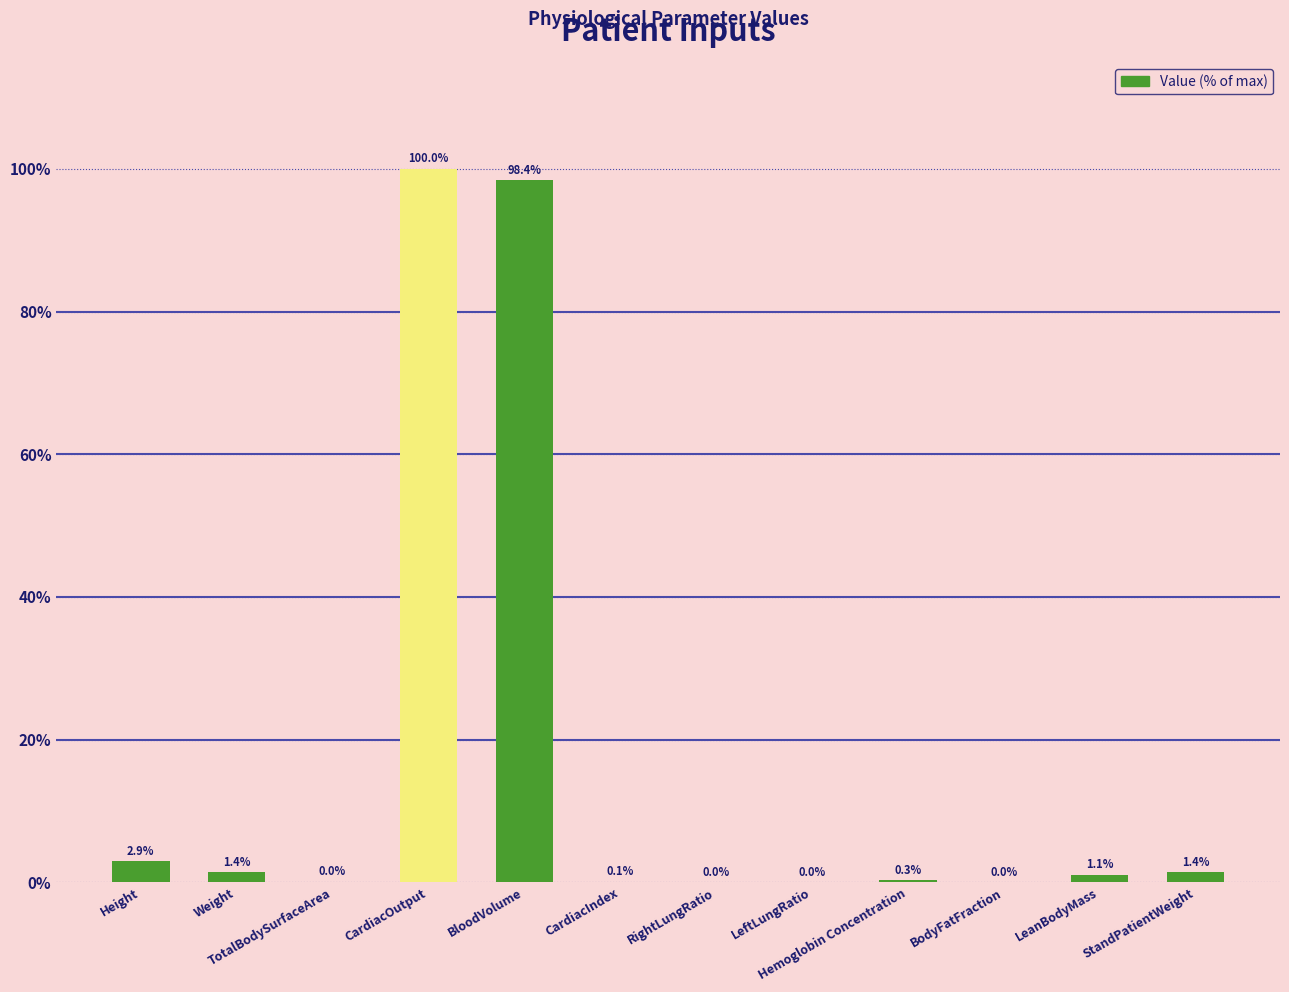

Are the bars grouped side by side (vs. stacked)?

No